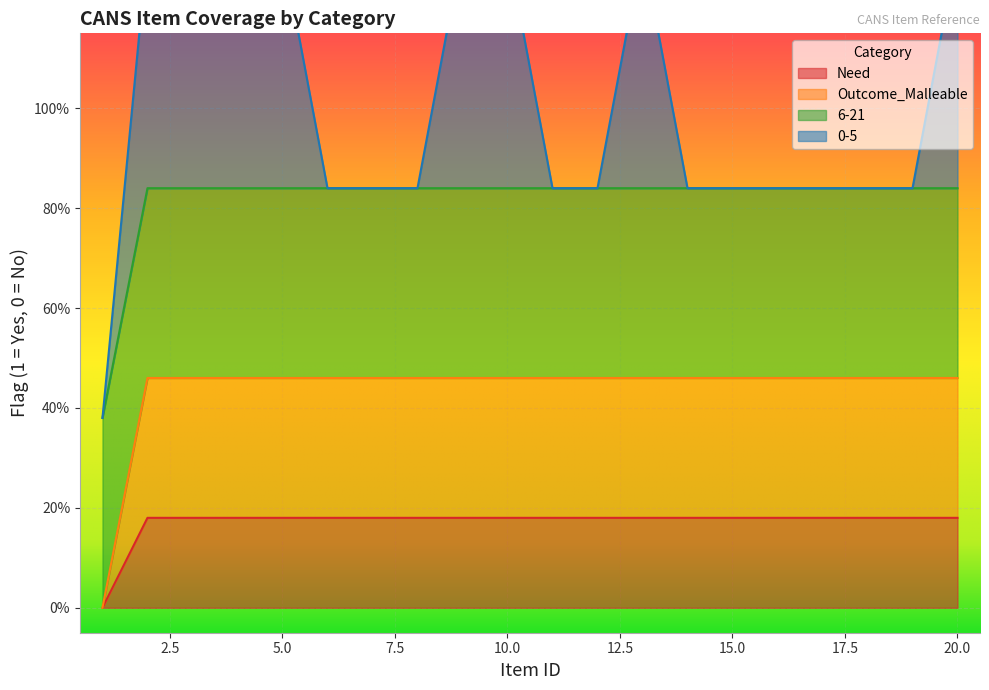

What is the difference between the maximum and minimum values in the Need series?

0.2